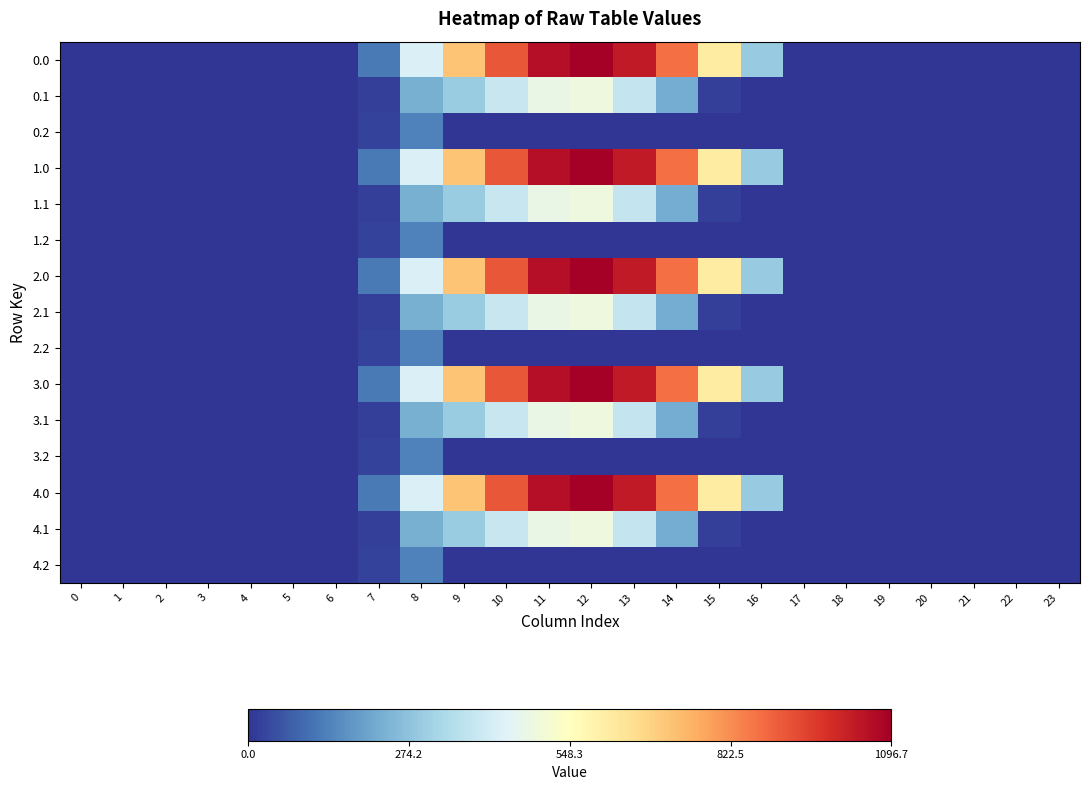

Reading left to right, list all the values displayed in this chart.

0.0: 0=0.0	1=0.0	2=0.0	3=0.0	4=0.0	5=0.0	6=0.0	7=120.6	8=430.3	9=716.9	10=916.2	11=1060.3	12=1096.7	13=1032.9	14=870.6	15=615.9	16=294.5	17=0.0	18=0.0	19=0.0	20=0.0	21=0.0	22=0.0	23=0.0
0.1: 0=0.0	1=0.0	2=0.0	3=0.0	4=0.0	5=0.0	6=0.0	7=17.7	8=227.5	9=295.9	10=388.1	11=471.7	12=485.4	13=382.7	14=219.2	15=17.3	16=0.0	17=0.0	18=0.0	19=0.0	20=0.0	21=0.0	22=0.0	23=0.0
0.2: 0=0.0	1=0.0	2=0.0	3=0.0	4=0.0	5=0.0	6=0.0	7=22.3	8=134.2	9=0.0	10=0.0	11=0.0	12=0.0	13=0.0	14=0.0	15=0.0	16=0.0	17=0.0	18=0.0	19=0.0	20=0.0	21=0.0	22=0.0	23=0.0
1.0: 0=0.0	1=0.0	2=0.0	3=0.0	4=0.0	5=0.0	6=0.0	7=120.6	8=430.3	9=716.9	10=916.2	11=1060.3	12=1096.7	13=1032.9	14=870.6	15=615.9	16=294.5	17=0.0	18=0.0	19=0.0	20=0.0	21=0.0	22=0.0	23=0.0
1.1: 0=0.0	1=0.0	2=0.0	3=0.0	4=0.0	5=0.0	6=0.0	7=17.7	8=227.5	9=295.9	10=388.1	11=471.7	12=485.4	13=382.7	14=219.2	15=17.3	16=0.0	17=0.0	18=0.0	19=0.0	20=0.0	21=0.0	22=0.0	23=0.0
1.2: 0=0.0	1=0.0	2=0.0	3=0.0	4=0.0	5=0.0	6=0.0	7=22.3	8=134.2	9=0.0	10=0.0	11=0.0	12=0.0	13=0.0	14=0.0	15=0.0	16=0.0	17=0.0	18=0.0	19=0.0	20=0.0	21=0.0	22=0.0	23=0.0
2.0: 0=0.0	1=0.0	2=0.0	3=0.0	4=0.0	5=0.0	6=0.0	7=120.6	8=430.3	9=716.9	10=916.2	11=1060.3	12=1096.7	13=1032.9	14=870.6	15=615.9	16=294.5	17=0.0	18=0.0	19=0.0	20=0.0	21=0.0	22=0.0	23=0.0
2.1: 0=0.0	1=0.0	2=0.0	3=0.0	4=0.0	5=0.0	6=0.0	7=17.7	8=227.5	9=295.9	10=388.1	11=471.7	12=485.4	13=382.7	14=219.2	15=17.3	16=0.0	17=0.0	18=0.0	19=0.0	20=0.0	21=0.0	22=0.0	23=0.0
2.2: 0=0.0	1=0.0	2=0.0	3=0.0	4=0.0	5=0.0	6=0.0	7=22.3	8=134.2	9=0.0	10=0.0	11=0.0	12=0.0	13=0.0	14=0.0	15=0.0	16=0.0	17=0.0	18=0.0	19=0.0	20=0.0	21=0.0	22=0.0	23=0.0
3.0: 0=0.0	1=0.0	2=0.0	3=0.0	4=0.0	5=0.0	6=0.0	7=120.6	8=430.3	9=716.9	10=916.2	11=1060.3	12=1096.7	13=1032.9	14=870.6	15=615.9	16=294.5	17=0.0	18=0.0	19=0.0	20=0.0	21=0.0	22=0.0	23=0.0
3.1: 0=0.0	1=0.0	2=0.0	3=0.0	4=0.0	5=0.0	6=0.0	7=17.7	8=227.5	9=295.9	10=388.1	11=471.7	12=485.4	13=382.7	14=219.2	15=17.3	16=0.0	17=0.0	18=0.0	19=0.0	20=0.0	21=0.0	22=0.0	23=0.0
3.2: 0=0.0	1=0.0	2=0.0	3=0.0	4=0.0	5=0.0	6=0.0	7=22.3	8=134.2	9=0.0	10=0.0	11=0.0	12=0.0	13=0.0	14=0.0	15=0.0	16=0.0	17=0.0	18=0.0	19=0.0	20=0.0	21=0.0	22=0.0	23=0.0
4.0: 0=0.0	1=0.0	2=0.0	3=0.0	4=0.0	5=0.0	6=0.0	7=120.6	8=430.3	9=716.9	10=916.2	11=1060.3	12=1096.7	13=1032.9	14=870.6	15=615.9	16=294.5	17=0.0	18=0.0	19=0.0	20=0.0	21=0.0	22=0.0	23=0.0
4.1: 0=0.0	1=0.0	2=0.0	3=0.0	4=0.0	5=0.0	6=0.0	7=17.7	8=227.5	9=295.9	10=388.1	11=471.7	12=485.4	13=382.7	14=219.2	15=17.3	16=0.0	17=0.0	18=0.0	19=0.0	20=0.0	21=0.0	22=0.0	23=0.0
4.2: 0=0.0	1=0.0	2=0.0	3=0.0	4=0.0	5=0.0	6=0.0	7=22.3	8=134.2	9=0.0	10=0.0	11=0.0	12=0.0	13=0.0	14=0.0	15=0.0	16=0.0	17=0.0	18=0.0	19=0.0	20=0.0	21=0.0	22=0.0	23=0.0